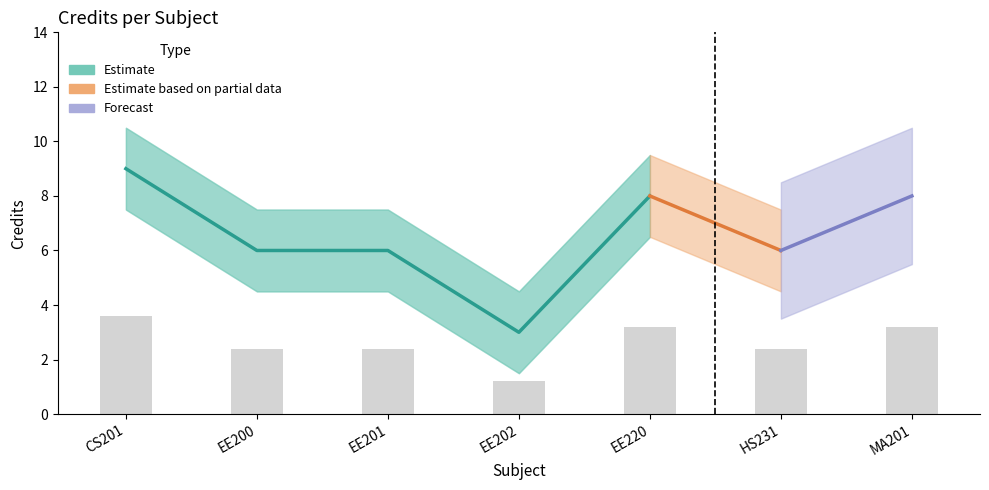

What is the difference between the maximum and minimum values?

2.4